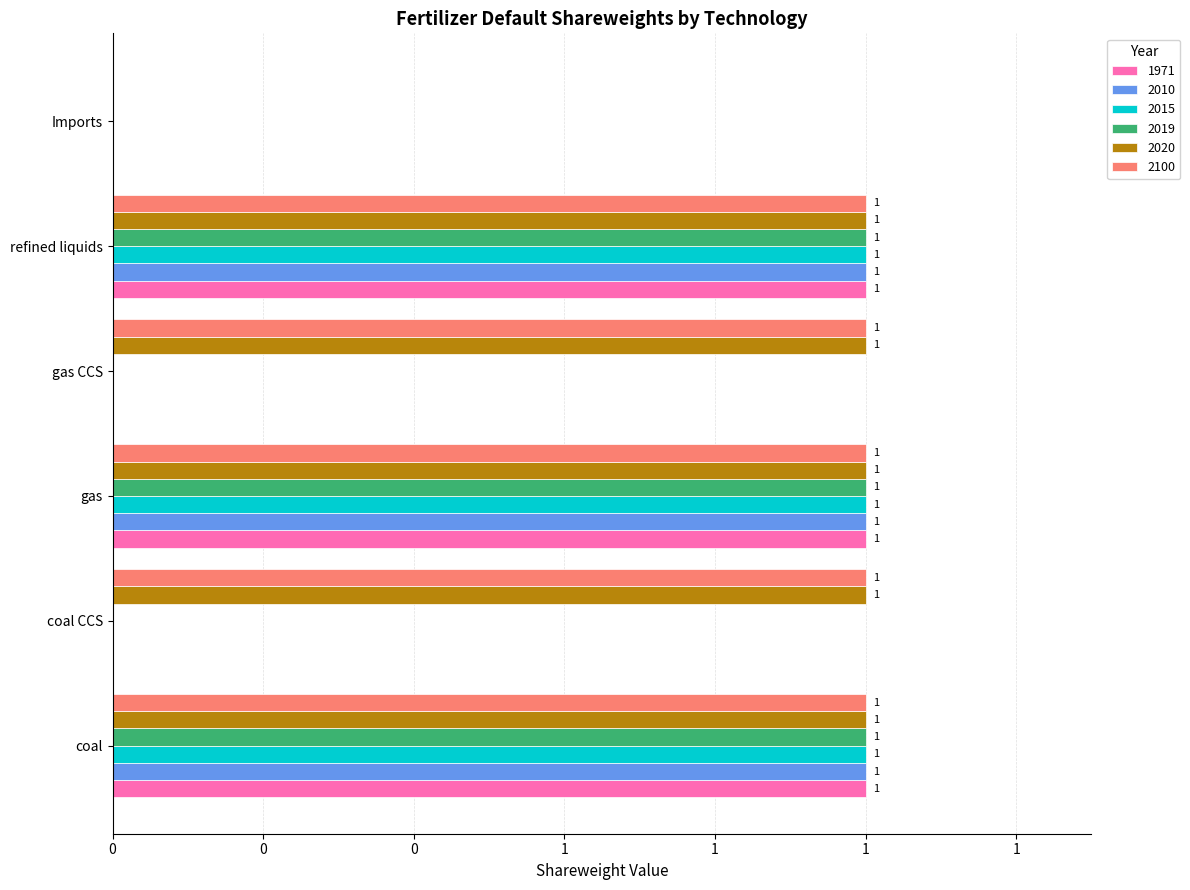

True or false: 2010 has a value of 1 at gas CCS.

False